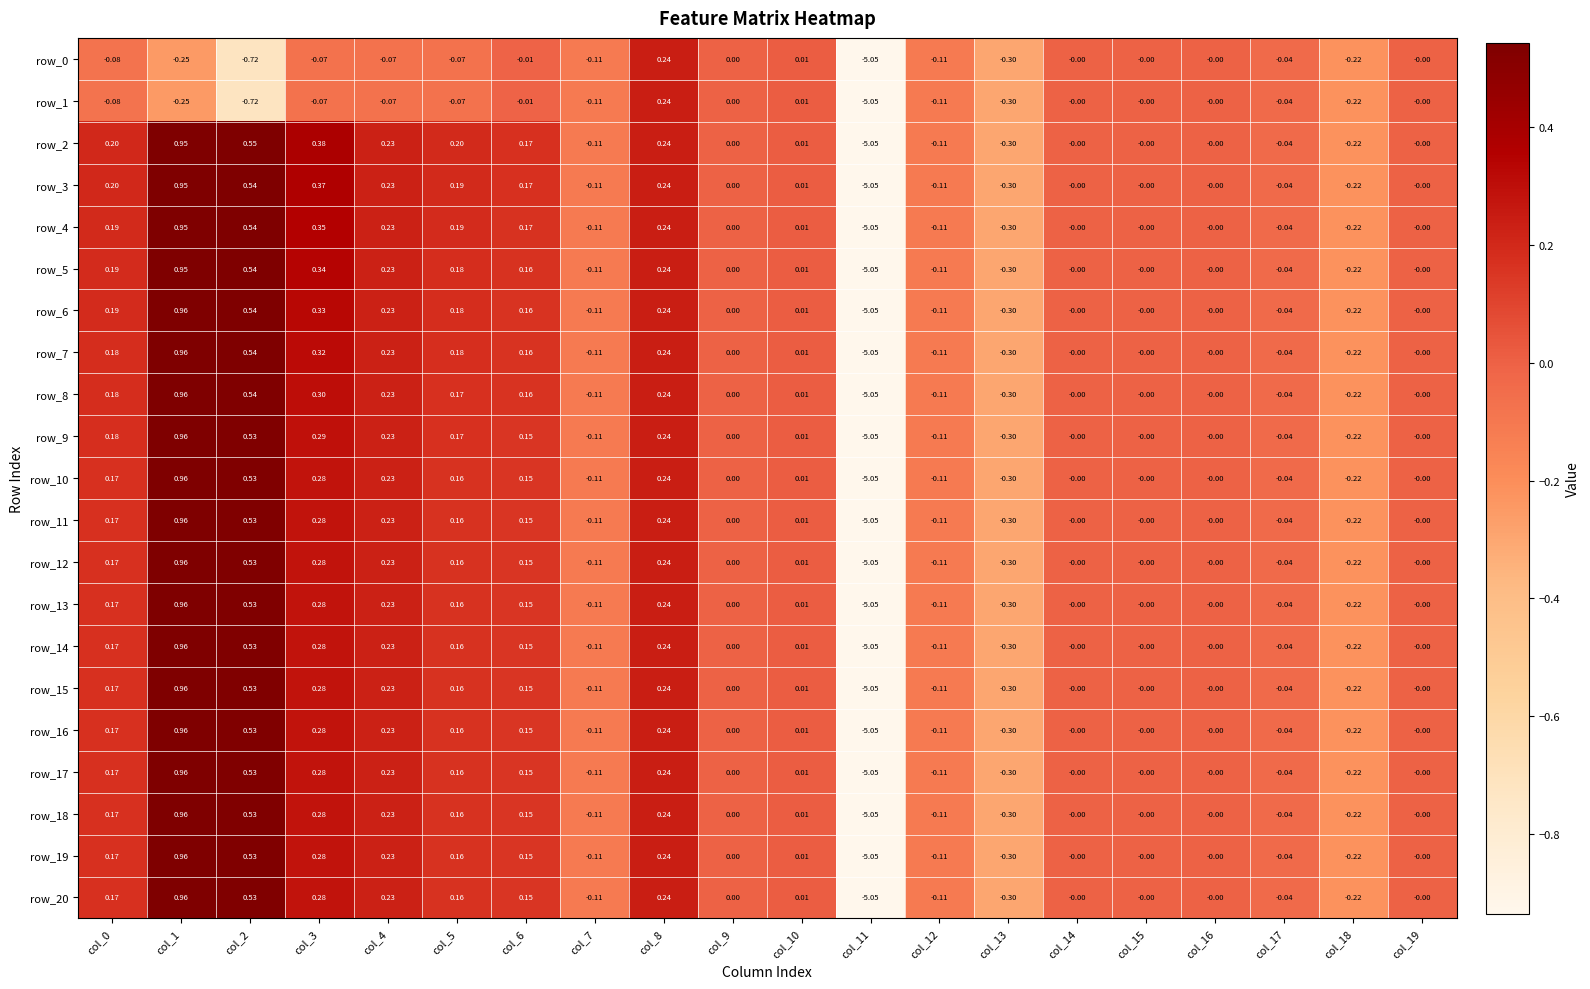

What is the spread (max minus min) of values at col_0?

0.3